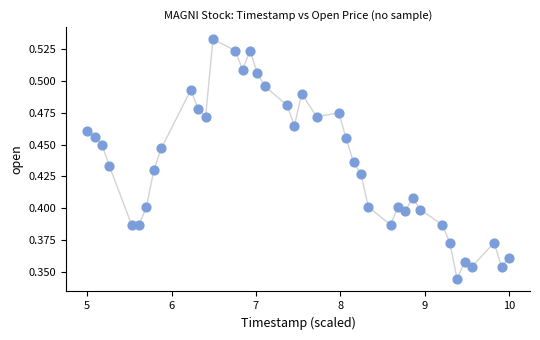

What is the range of X values (max minus min)?

5.0